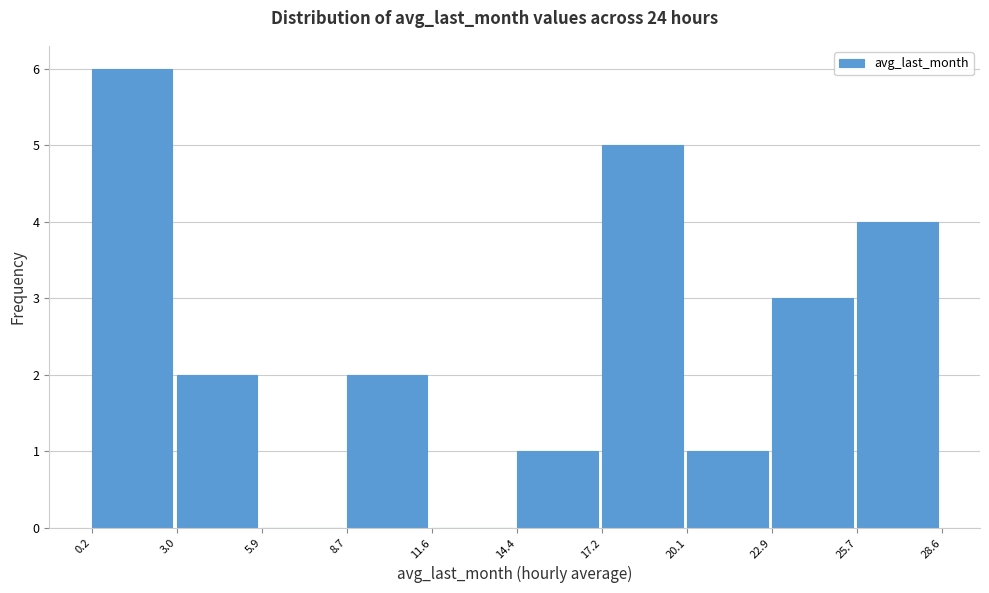

What is the height of the bar covering 14.4 to 17.2 on the x-axis? The values are not printed on the chart, so give them approximately, as read against the axis.

1